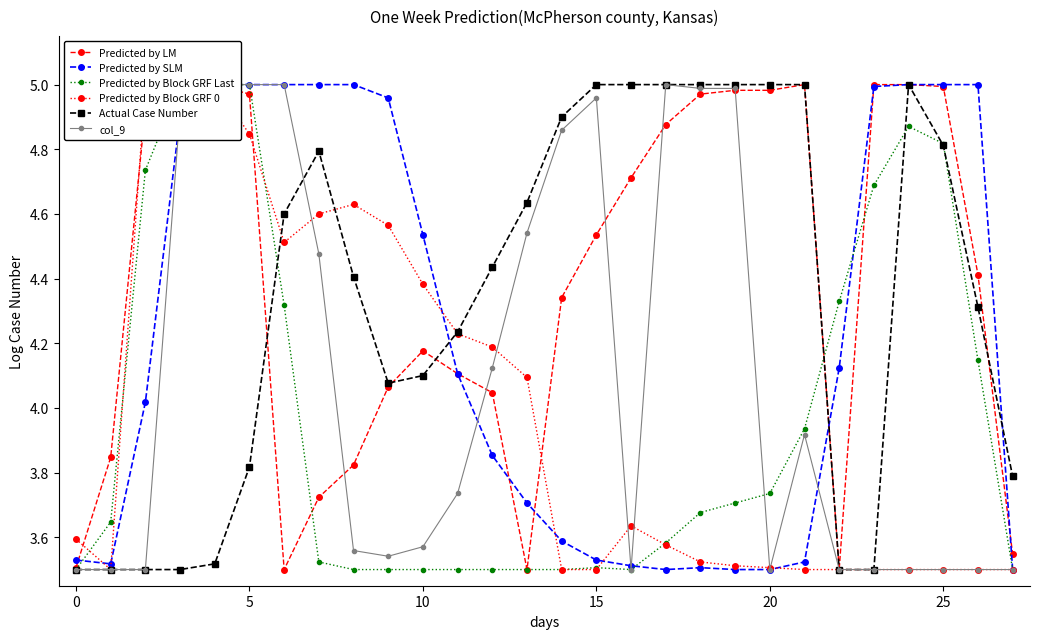

What is the smallest value displayed?

3.5